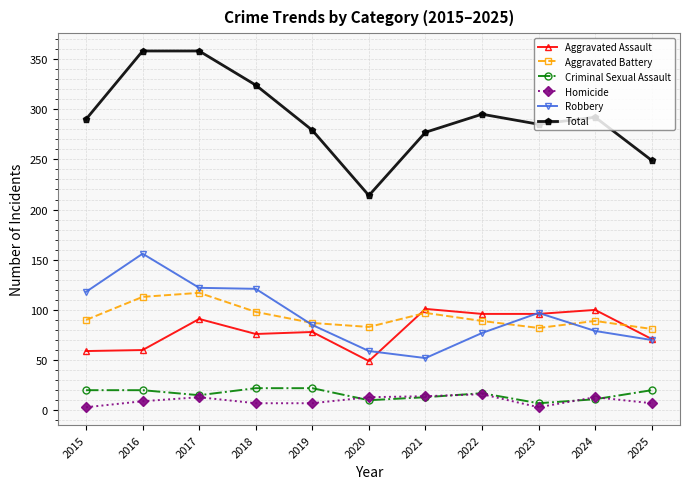

Between 2020 and 2021, which series saw the biggest shift?

Total